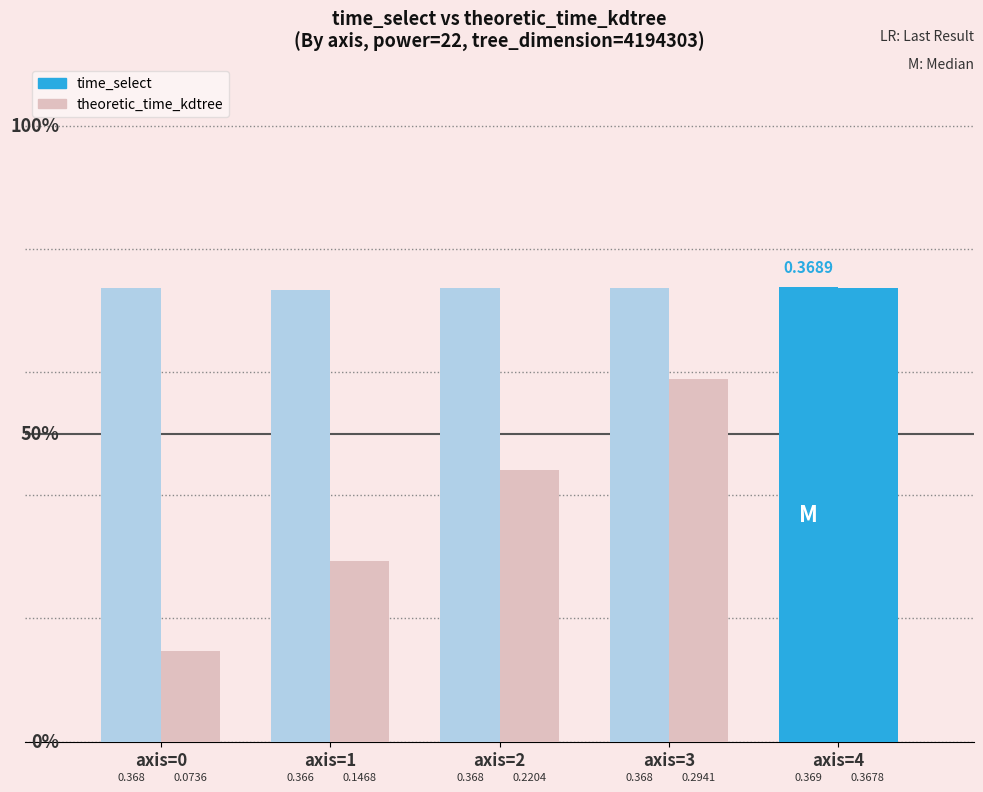

Are the bars grouped side by side (vs. stacked)?

Yes